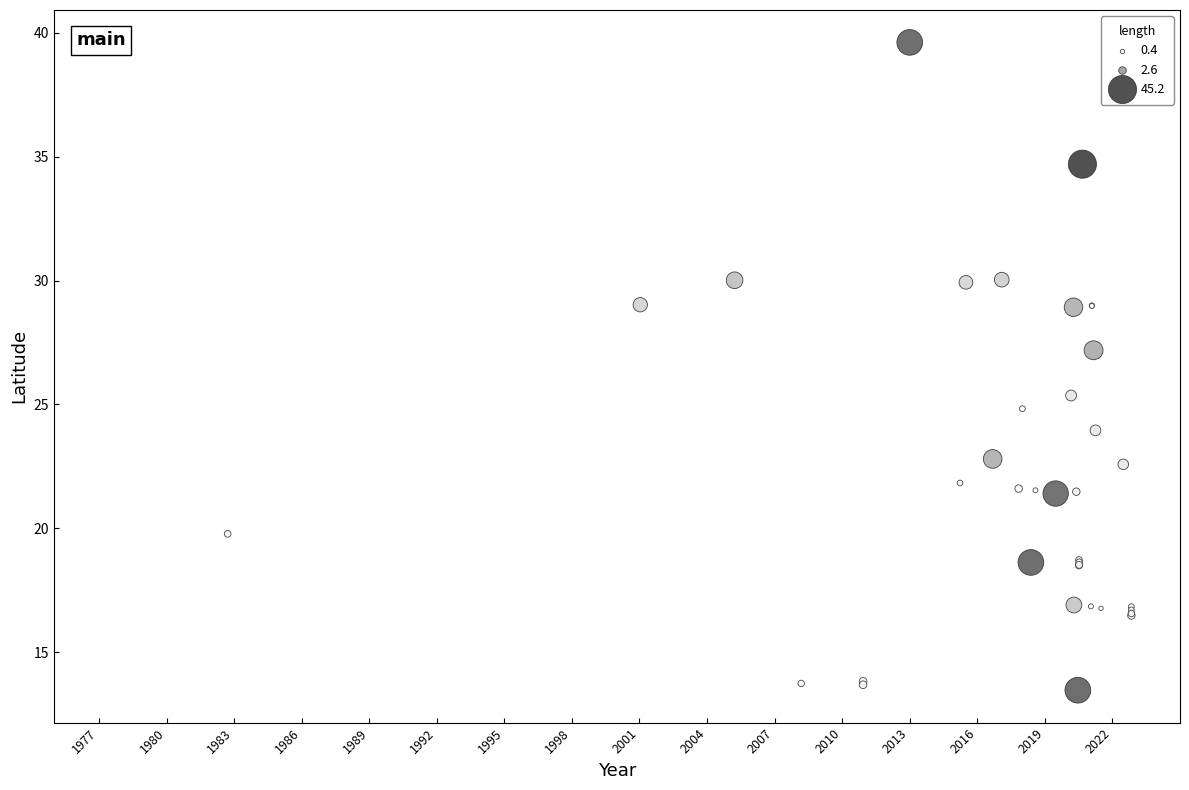

What Y value in the scatter plot is closest to 26?

25.4